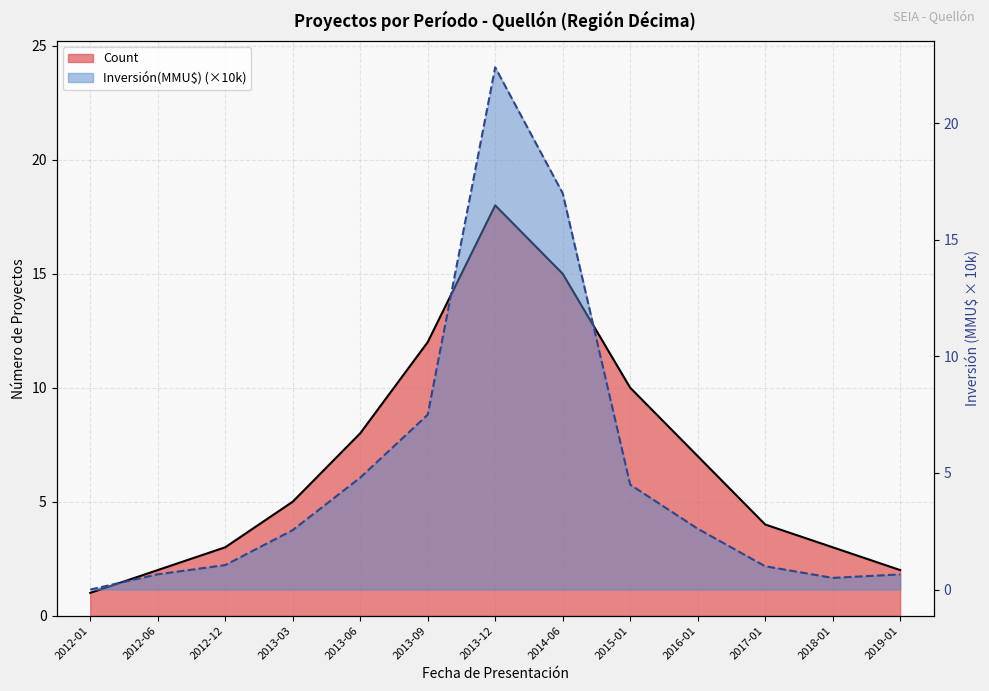

What is the value of the Count point at the 12th from the left?

3.0